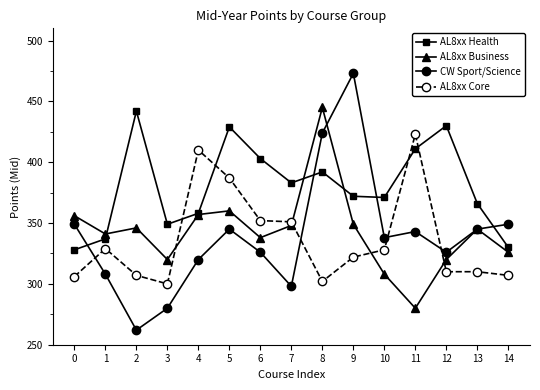

List the series in order of their peak value, lowest first.

AL8xx Core, AL8xx Health, AL8xx Business, CW Sport/Science